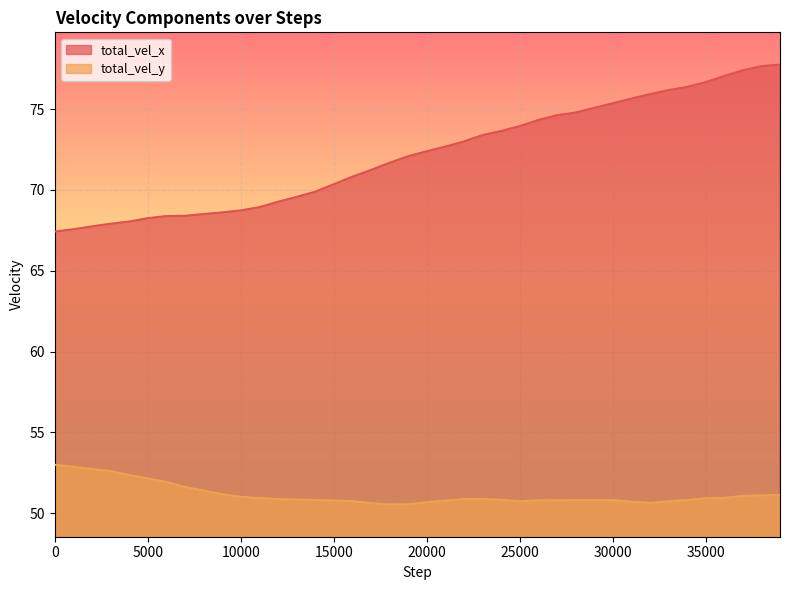

How many lines are shown in the chart?

2